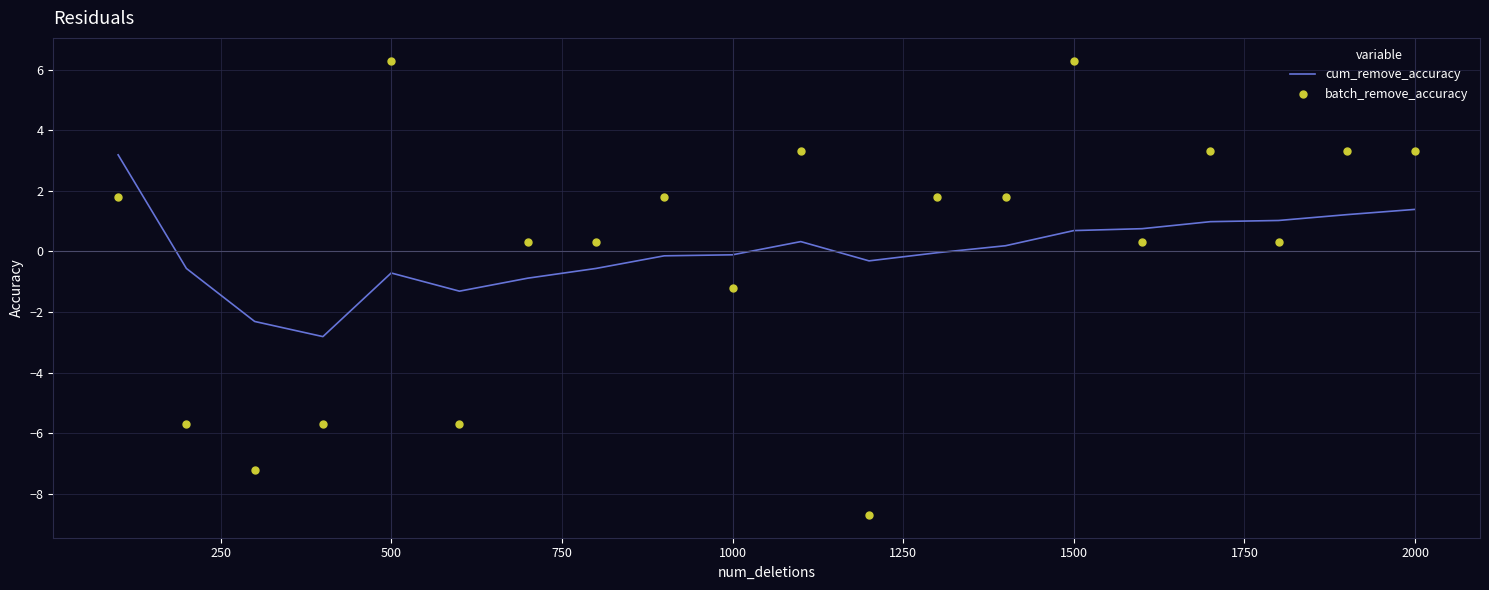

At how many categories does at least one series exceed 3?

7